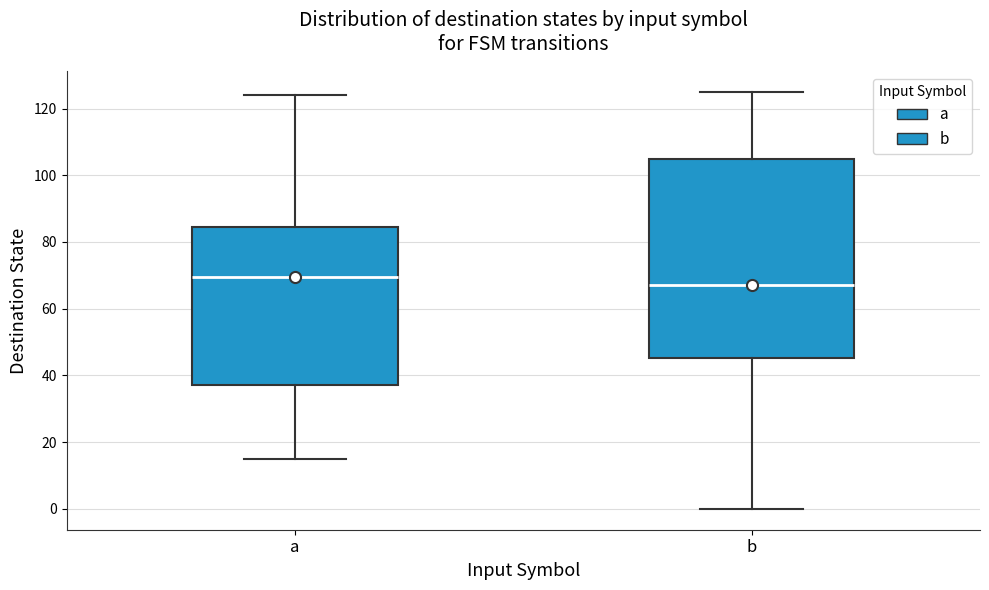

Which box has the highest median line?

a